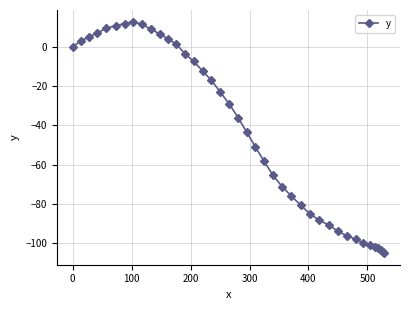

What is the average value?

-43.9